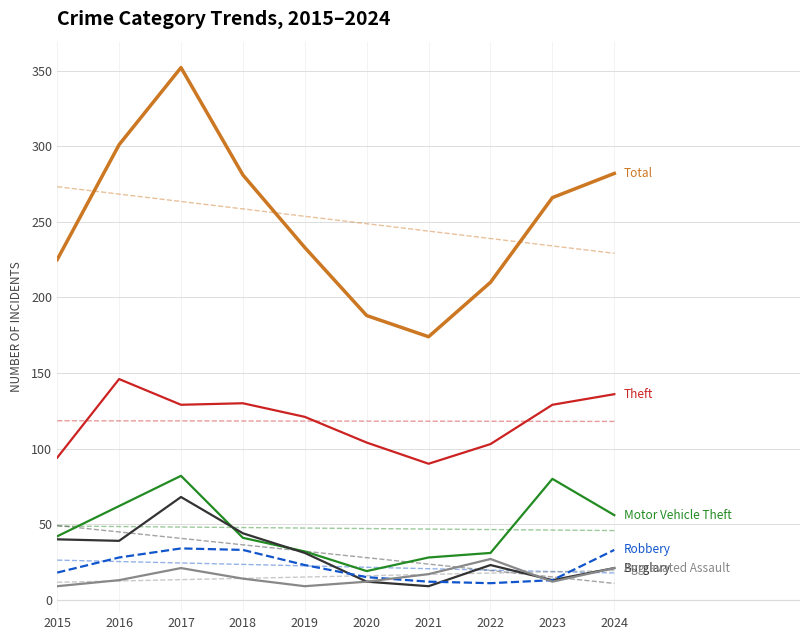

True or false: Burglary has a value of 17 at 2020.

False